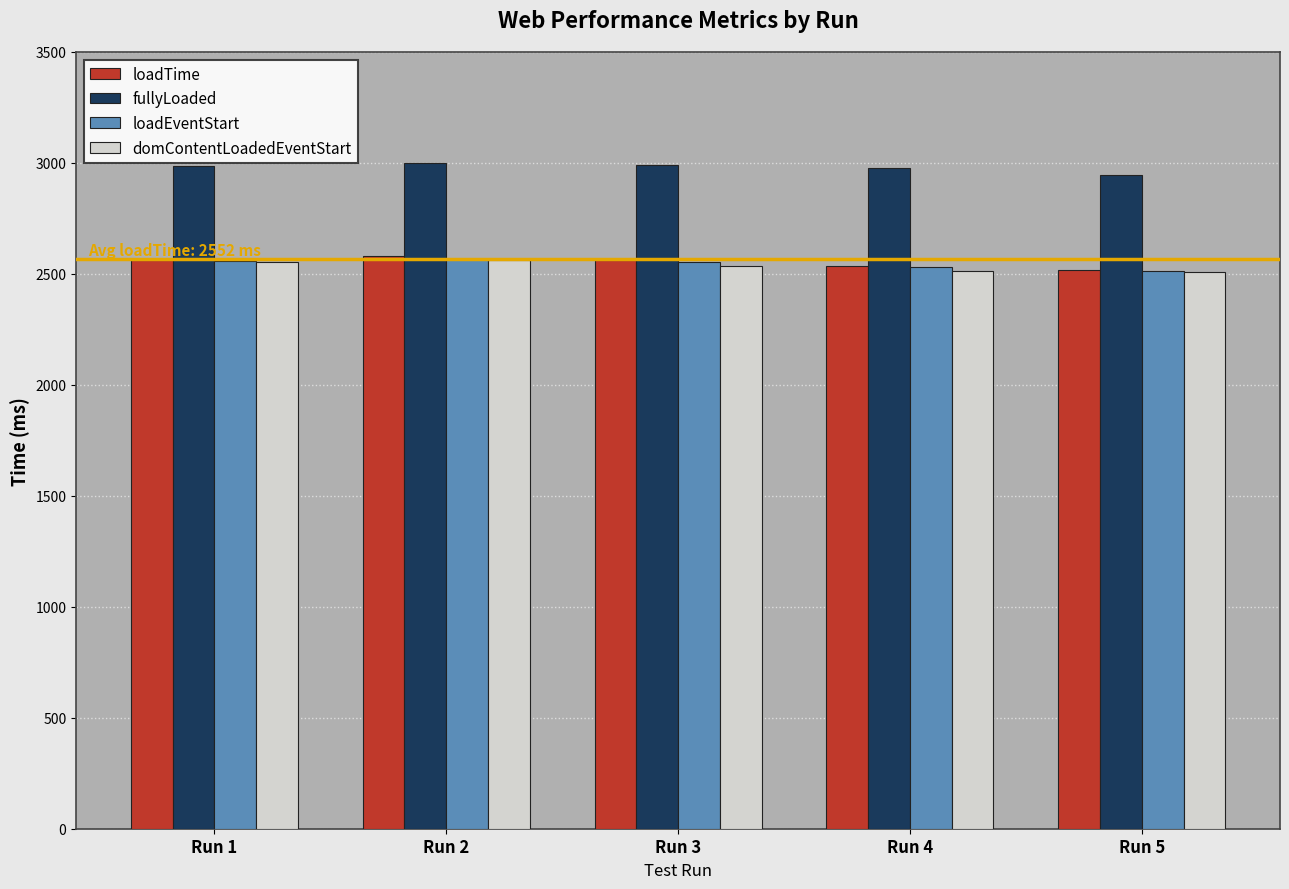

Which series has the largest total across all categories?

fullyLoaded